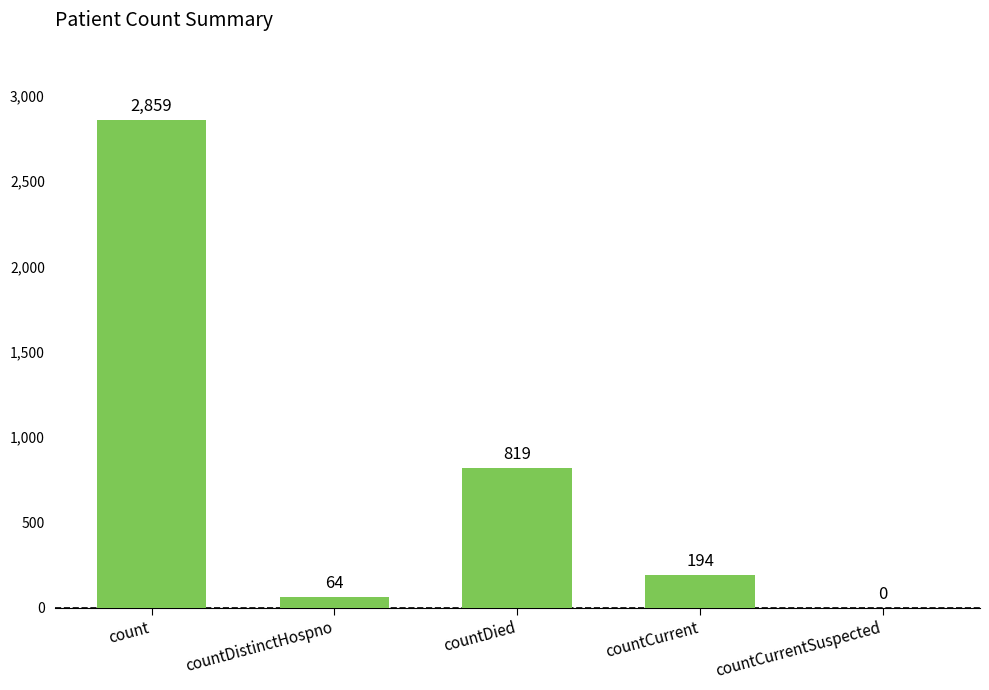

Reading left to right, transcribe all the data shown in this chart.

count=2859	countDistinctHospno=64	countDied=819	countCurrent=194	countCurrentSuspected=0